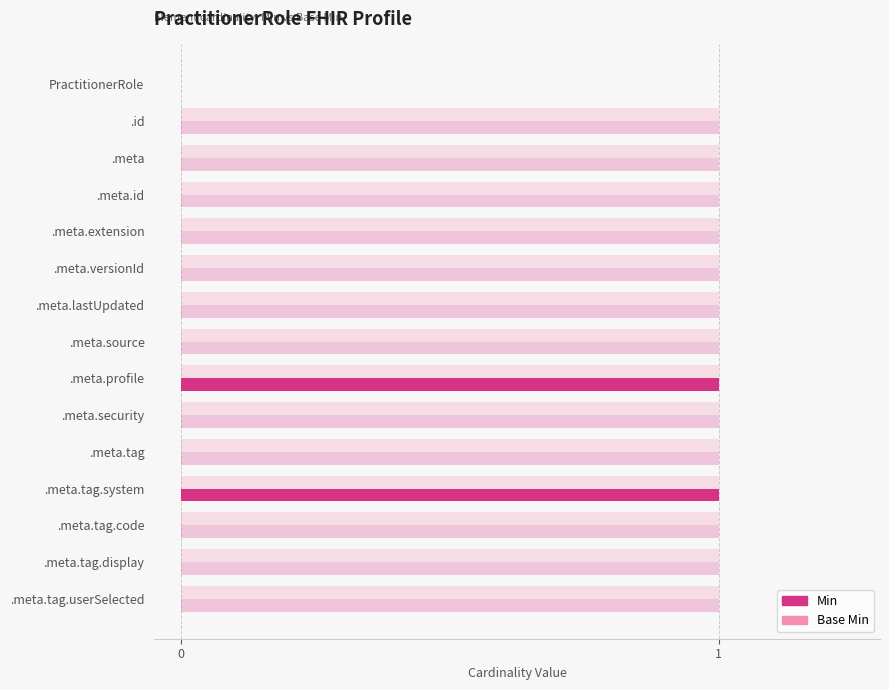

List the series in order of their overall mean, highest first.

Base Min, Min